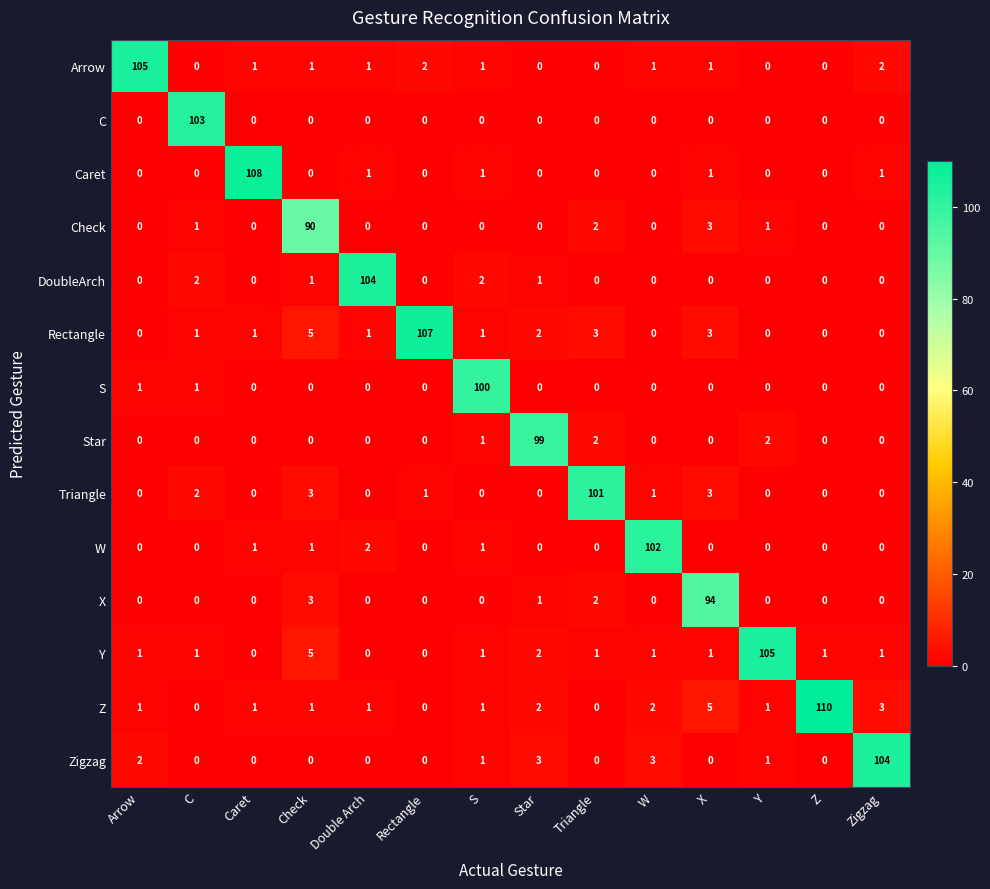

What is the difference between the highest and lowest values at Zigzag?

104